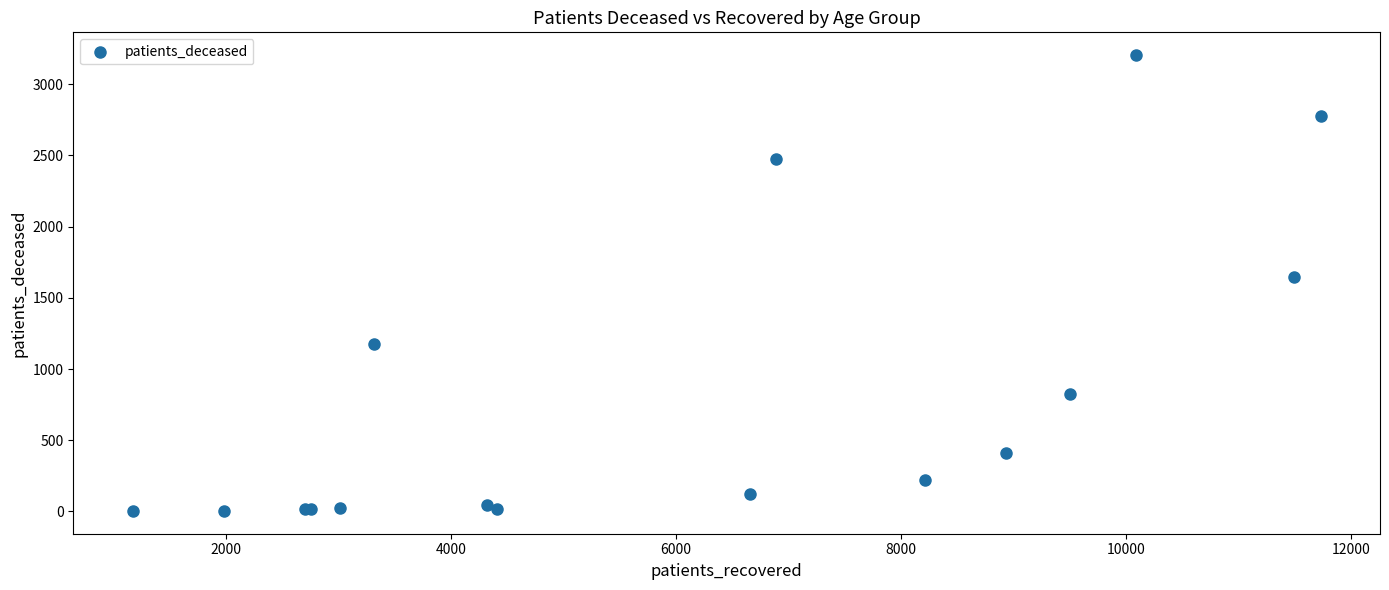

What Y value in the scatter plot is closest to 1604?

1647